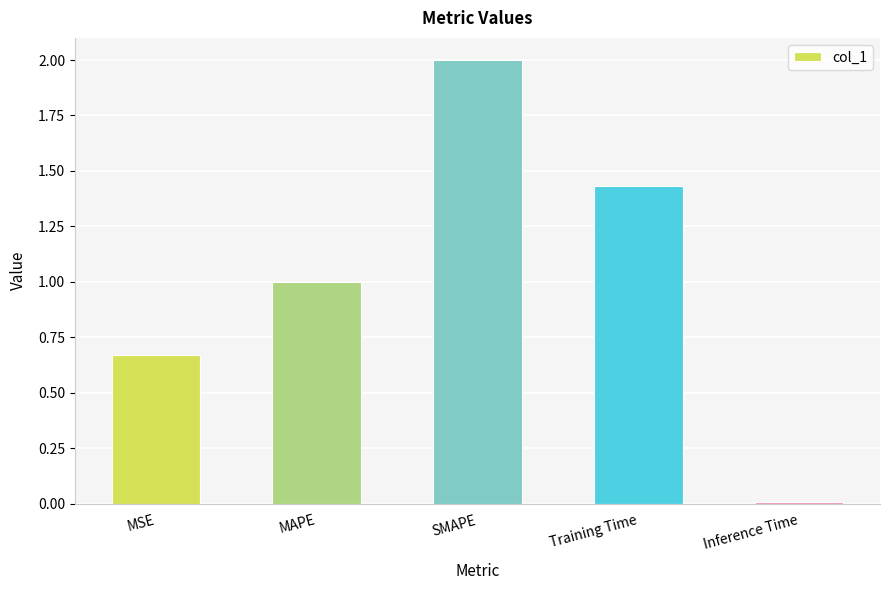

What is the difference between the values at MAPE and Inference Time?

1.0